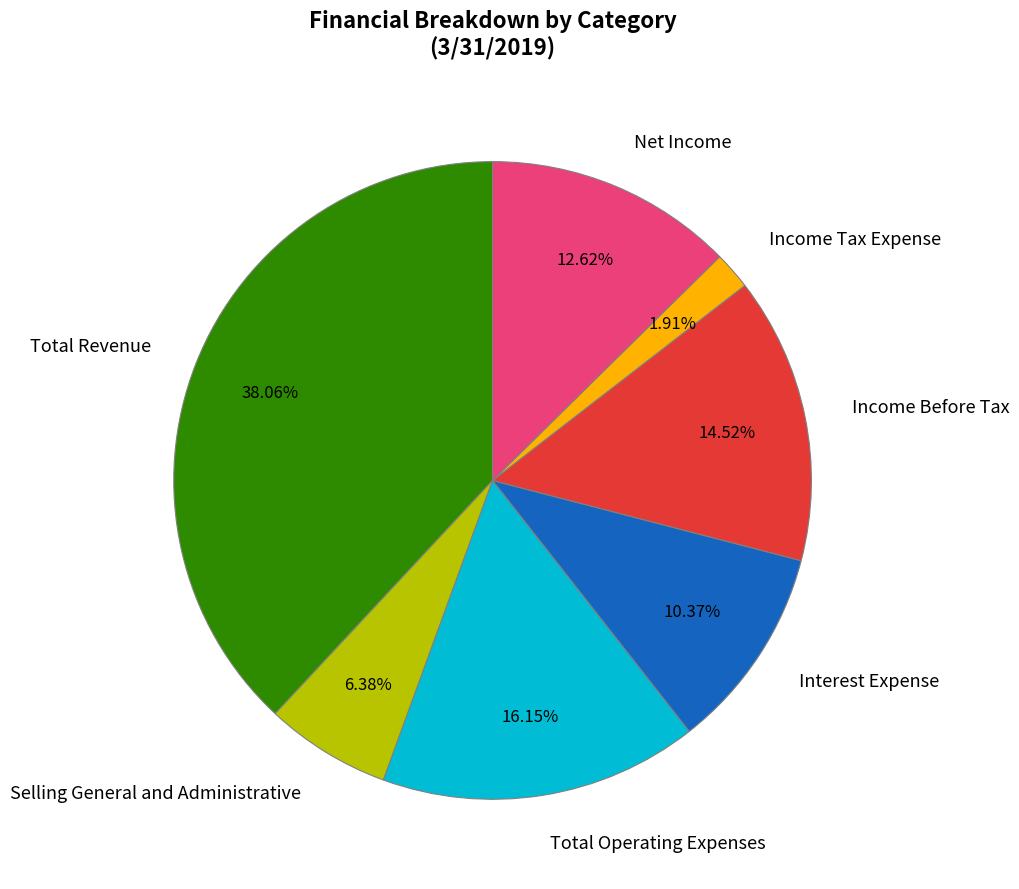

To the nearest percent, what is the combined percentage of Income Tax Expense and Net Income?

15%